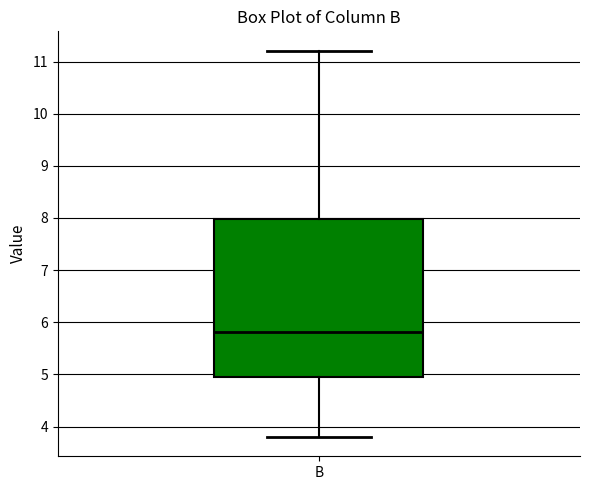

Where does the median line of the box for B sit on the y-axis? The values are not printed on the chart, so give them approximately, as read against the axis.

5.8